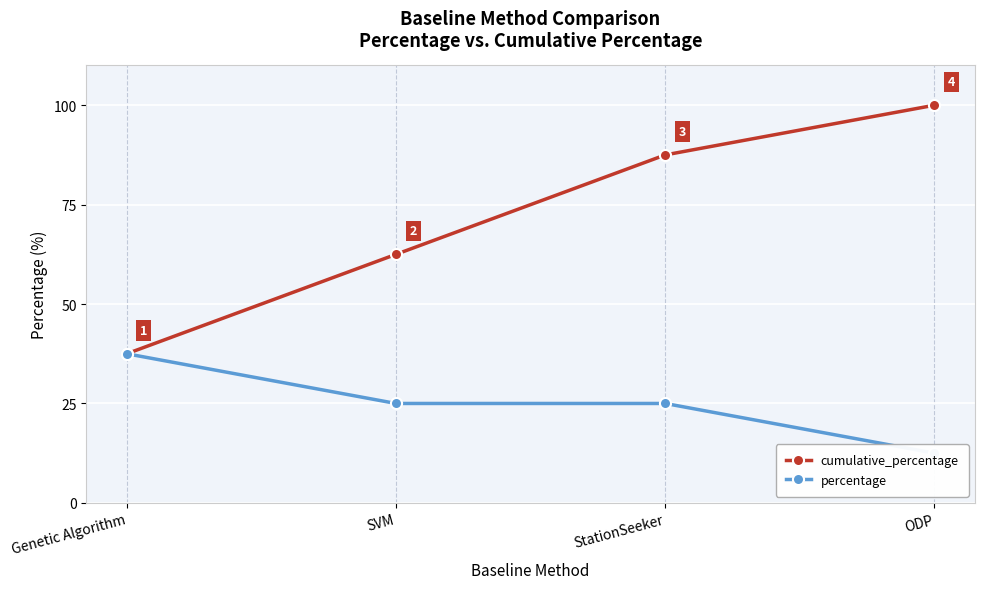

How many series are shown in this chart?

2